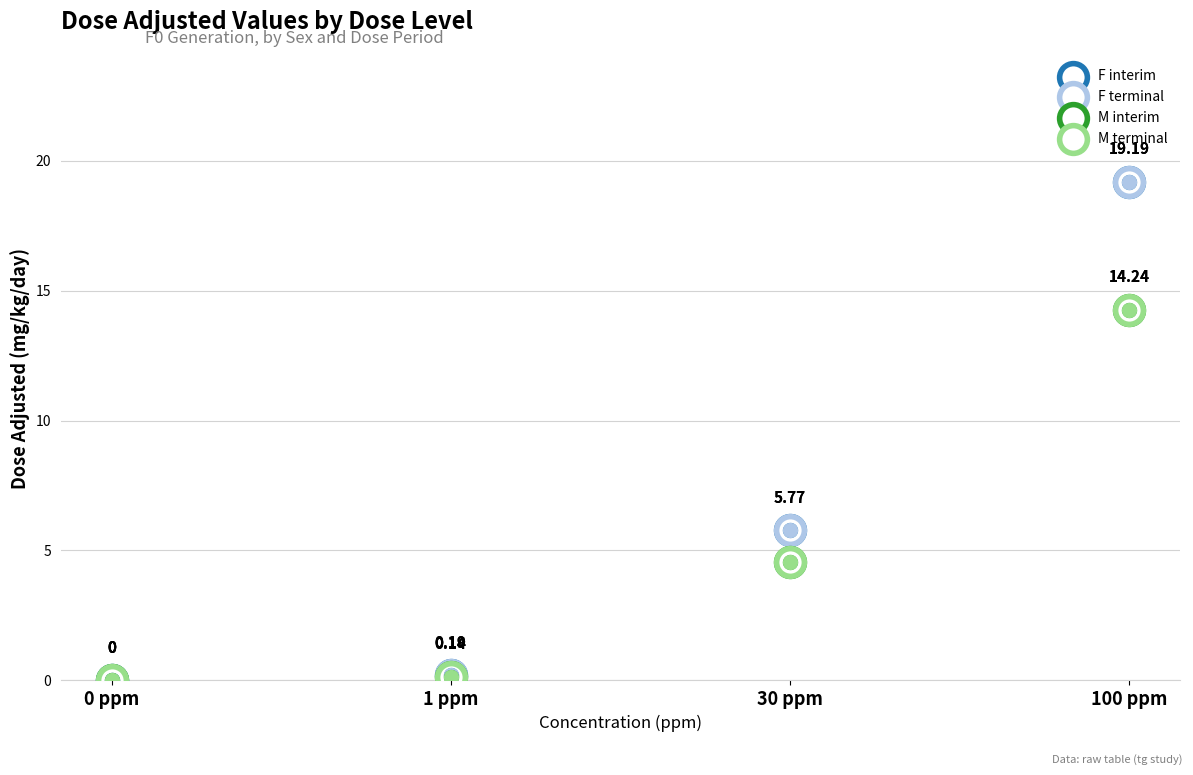

Which series has the widest spread of Y values?

F interim